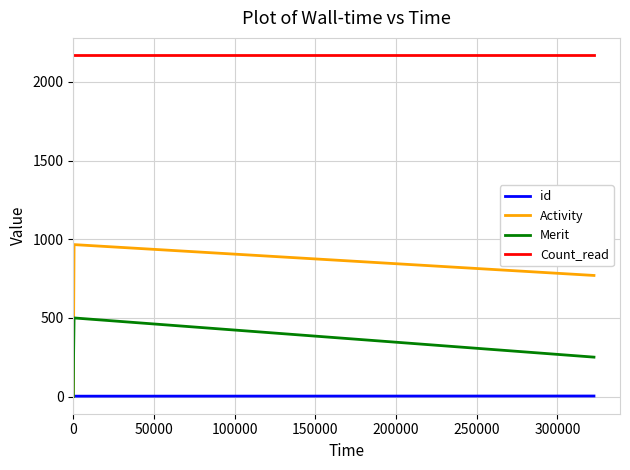

Which series has the largest total across all categories?

Count_read